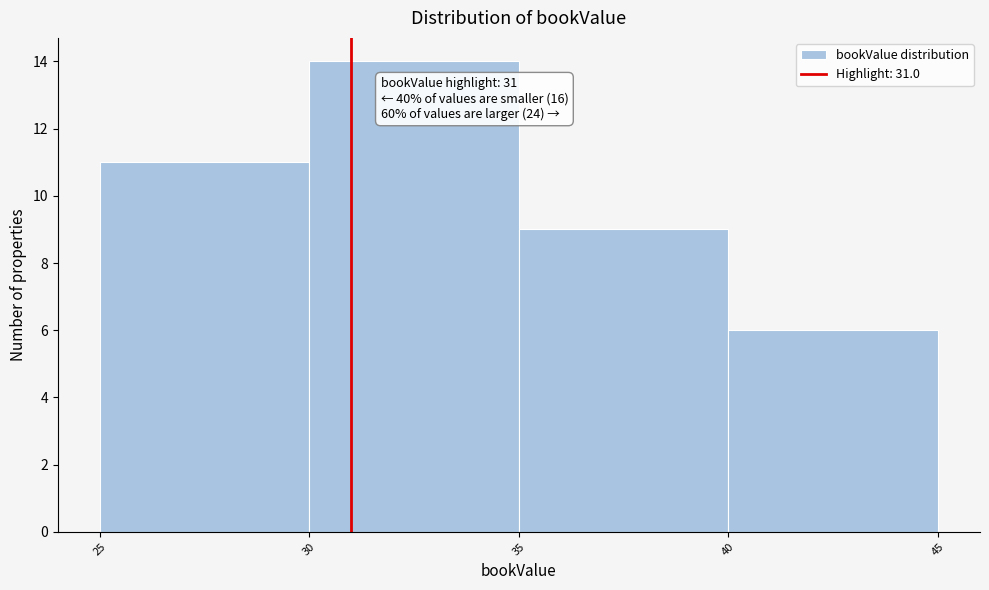

Over which range of the x-axis is the bar tallest?

30 to 35